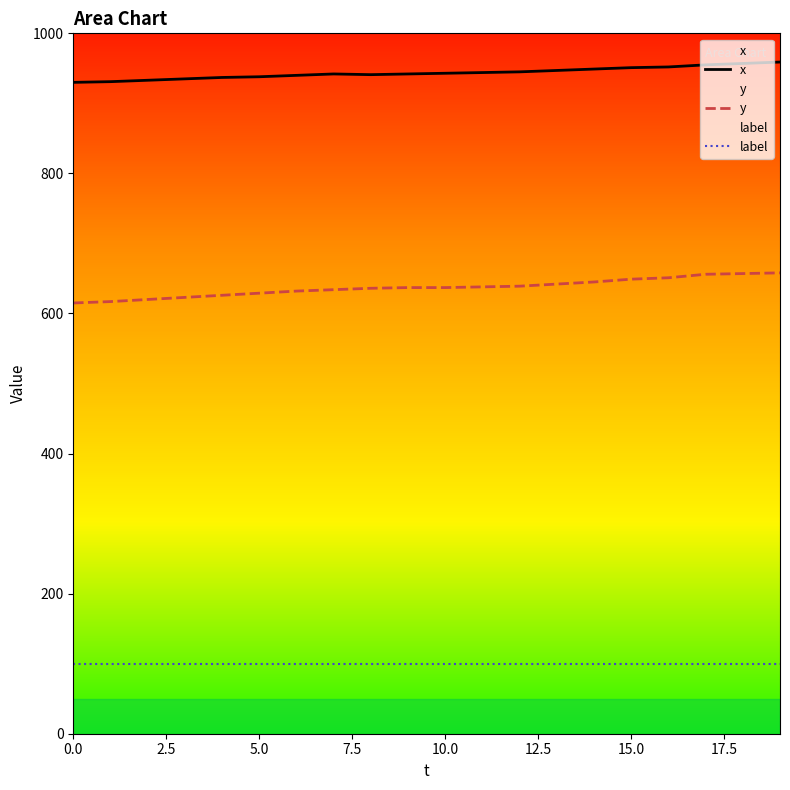

What is the maximum value shown in the chart?

959